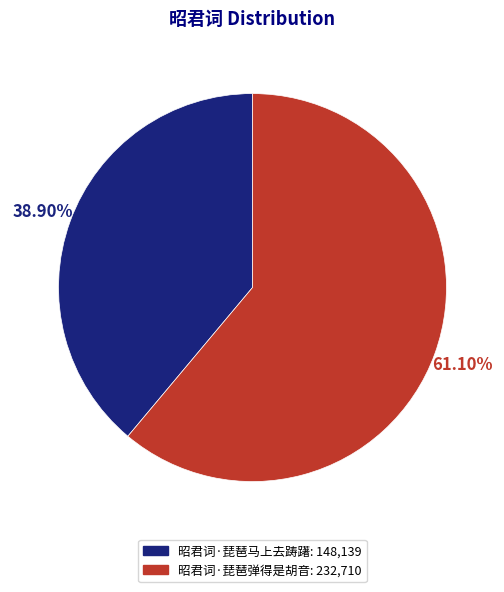

The 昭君词·琵琶弹得是胡音 slice represents 73% of the pie. True or false?

False